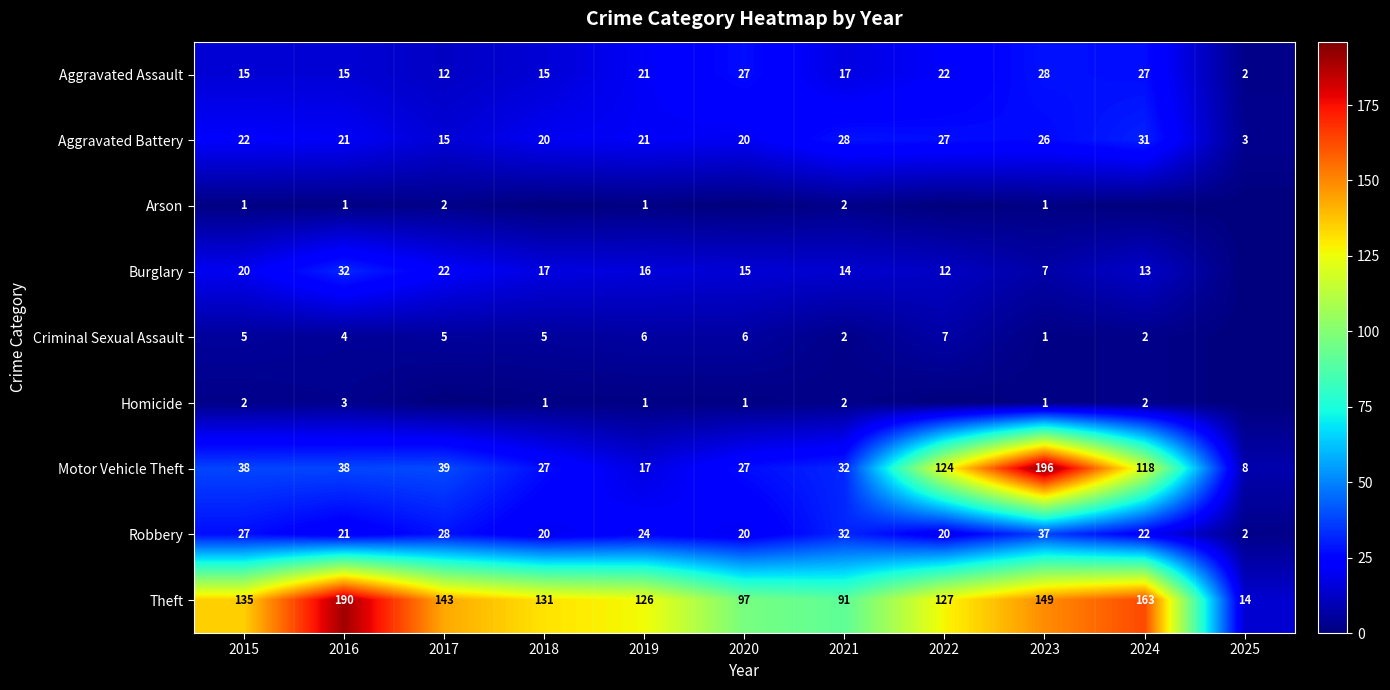

At which label is Aggravated Battery closest to 17?

2017